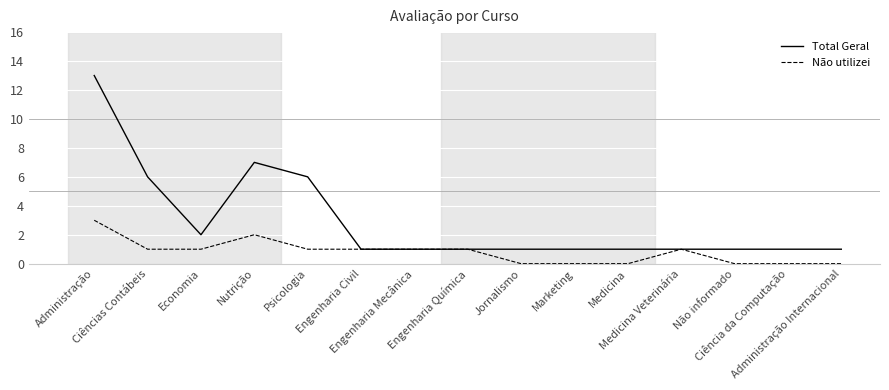

Rank the series by their average value, from lowest to highest.

Não utilizei, Total Geral